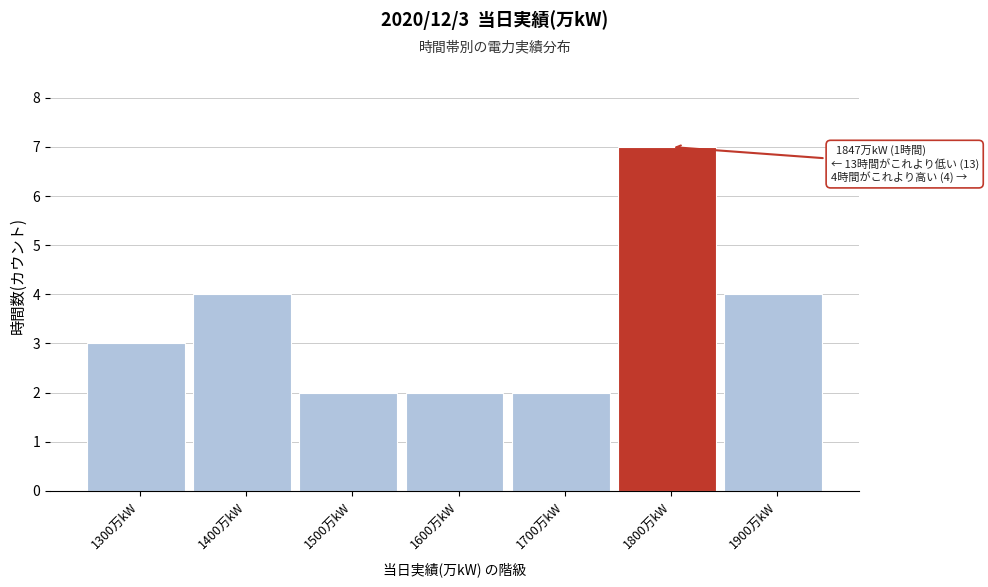

Reading left to right, transcribe all the data shown in this chart.

1300万kW=3	1400万kW=4	1500万kW=2	1600万kW=2	1700万kW=2	1800万kW=7	1900万kW=4